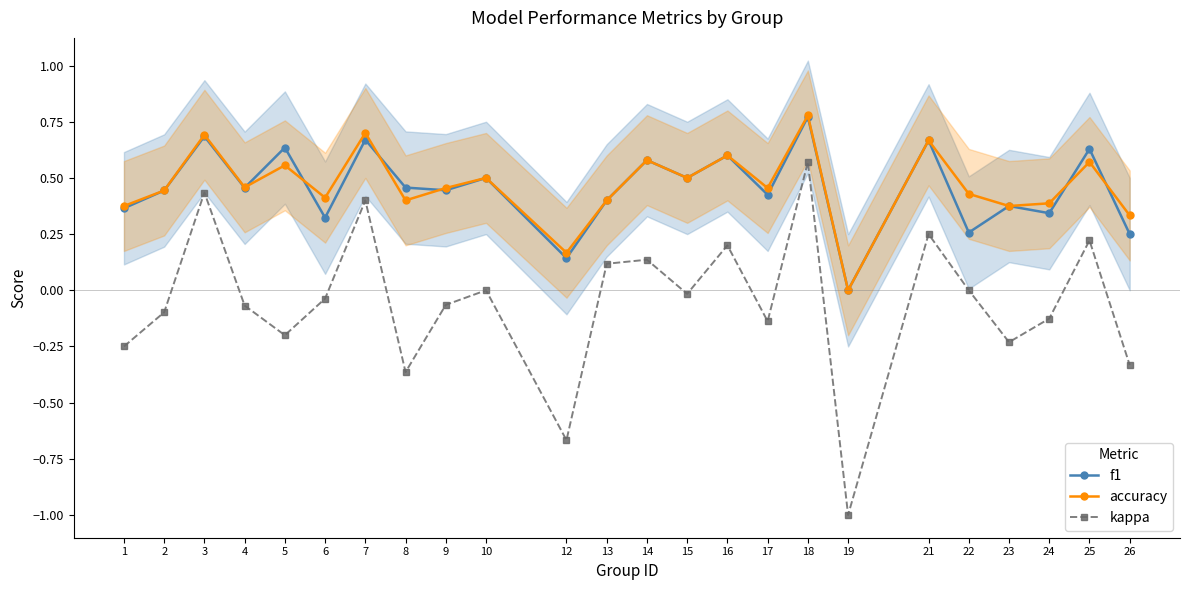

True or false: f1 and kappa intersect in this chart.

False